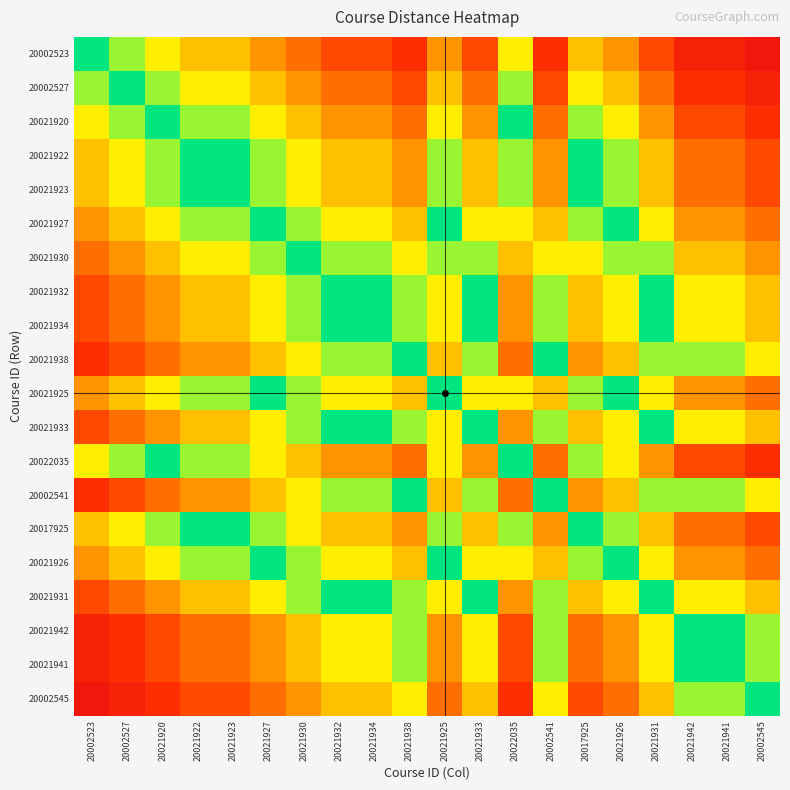

Which series has the largest range (max minus min)?

20002523